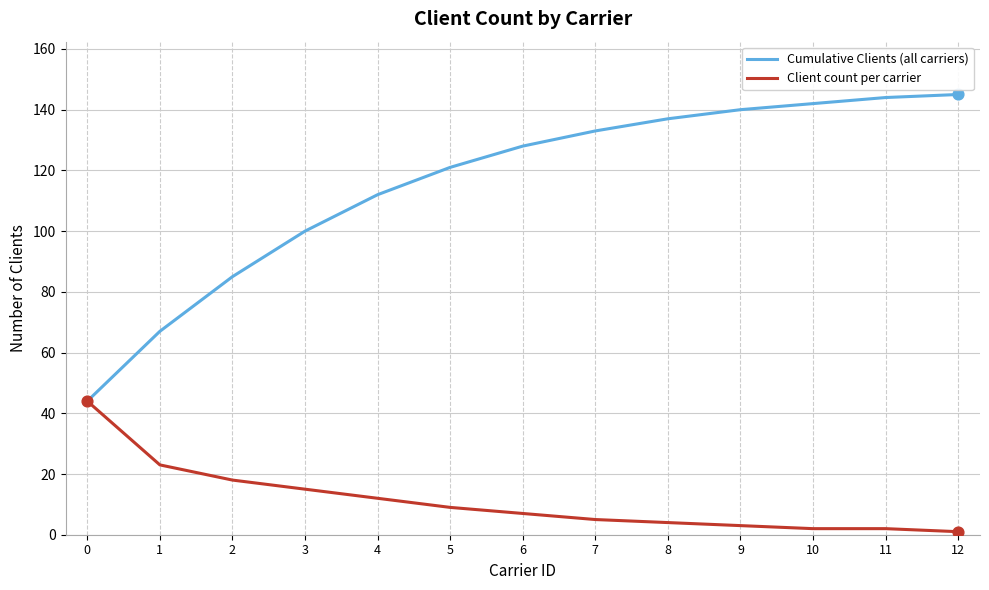

Is the value of Cumulative Clients (all carriers) at 2 greater than the value of Client count per carrier at 0?

Yes